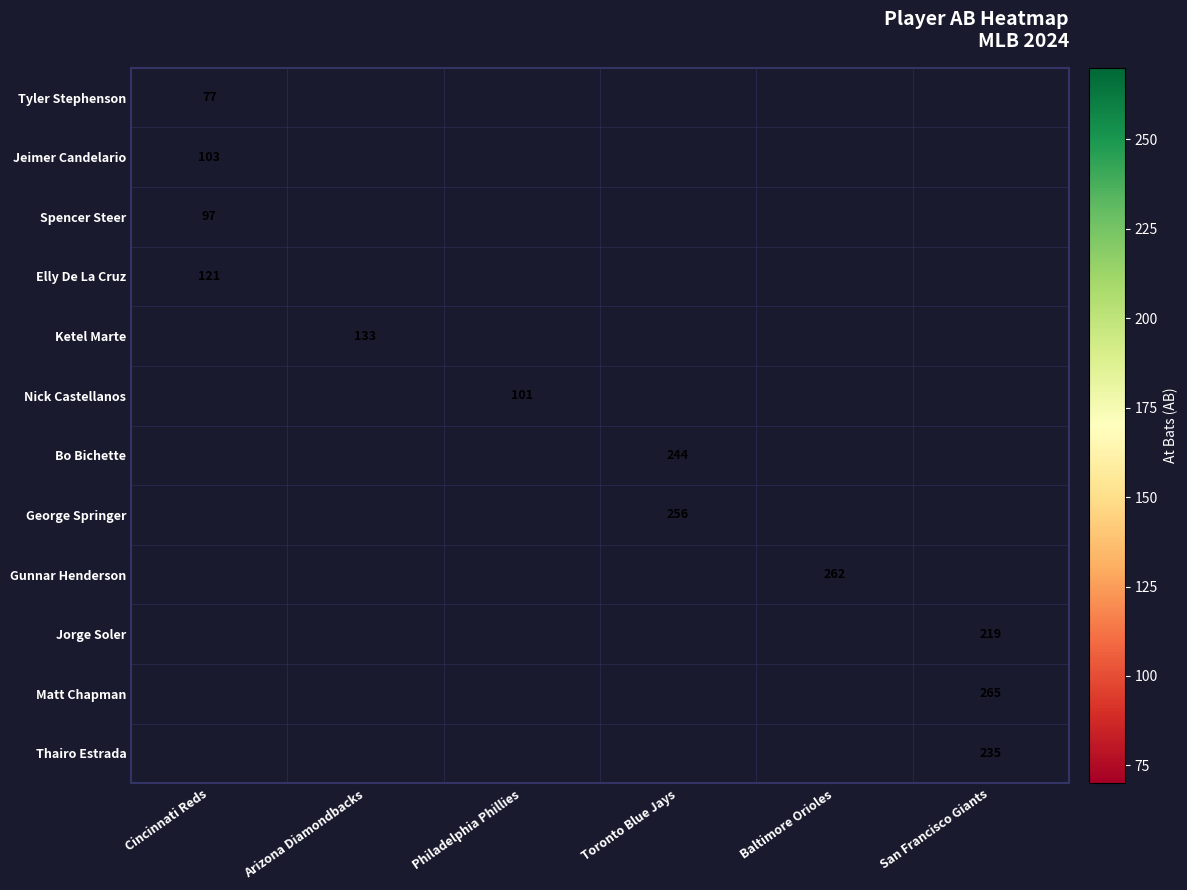

True or false: Spencer Steer has a value of 22 at Cincinnati Reds.

False